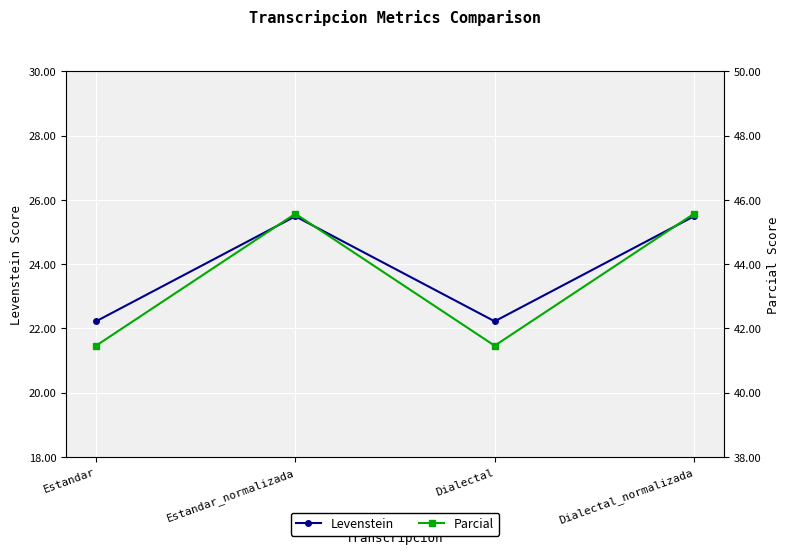

What are all the series names shown in the legend?

Levenstein, Parcial